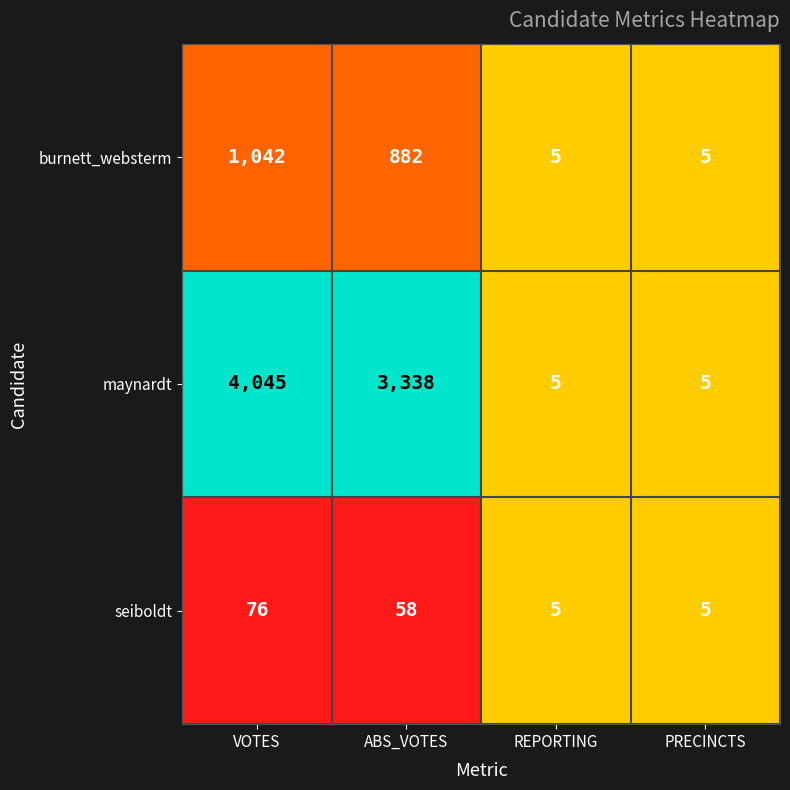

Which series has the widest spread of values?

maynardt